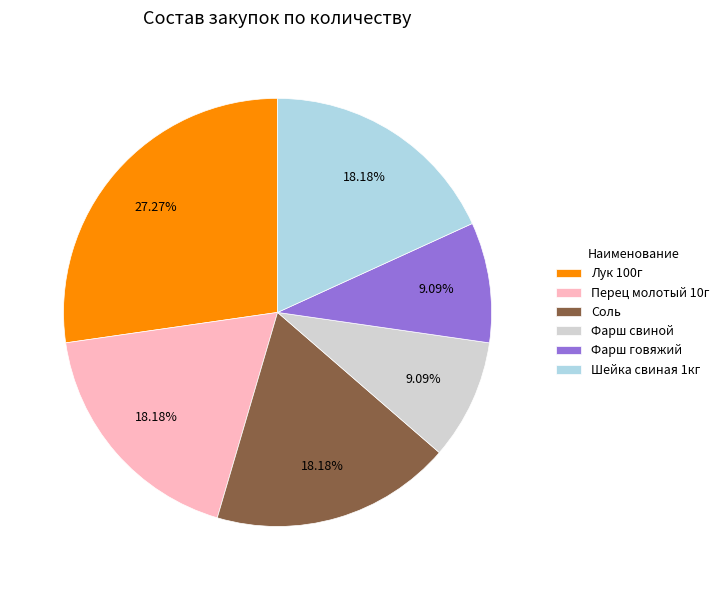

What is the ratio of the value at Фарш говяжий to the value at Перец молотый 10г?

0.5